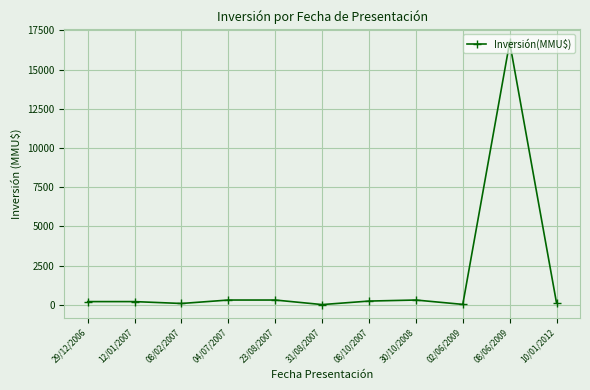

True or false: the data shows 80 at 08/02/2007.

True